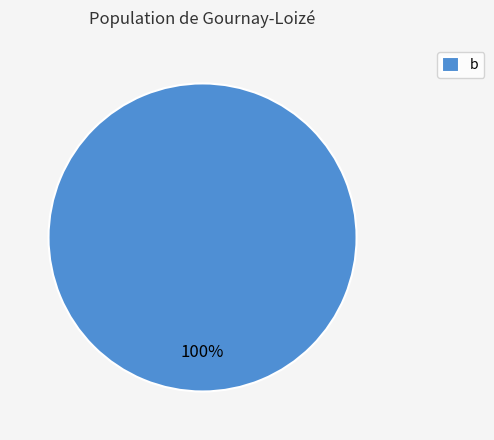

How many segments does this pie chart have?

1